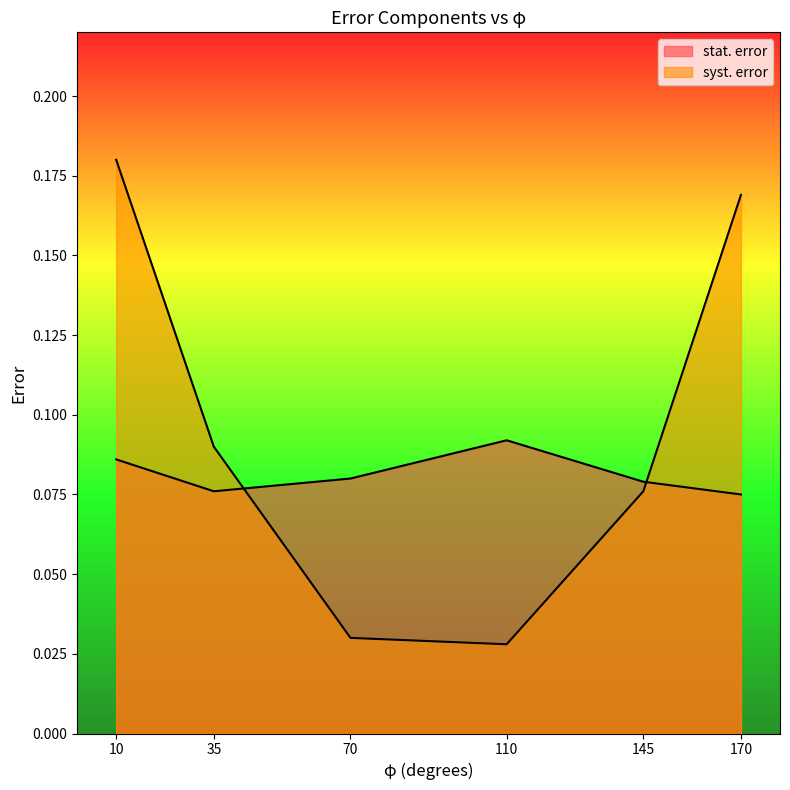

Does the chart display data point markers on the line(s)?

No